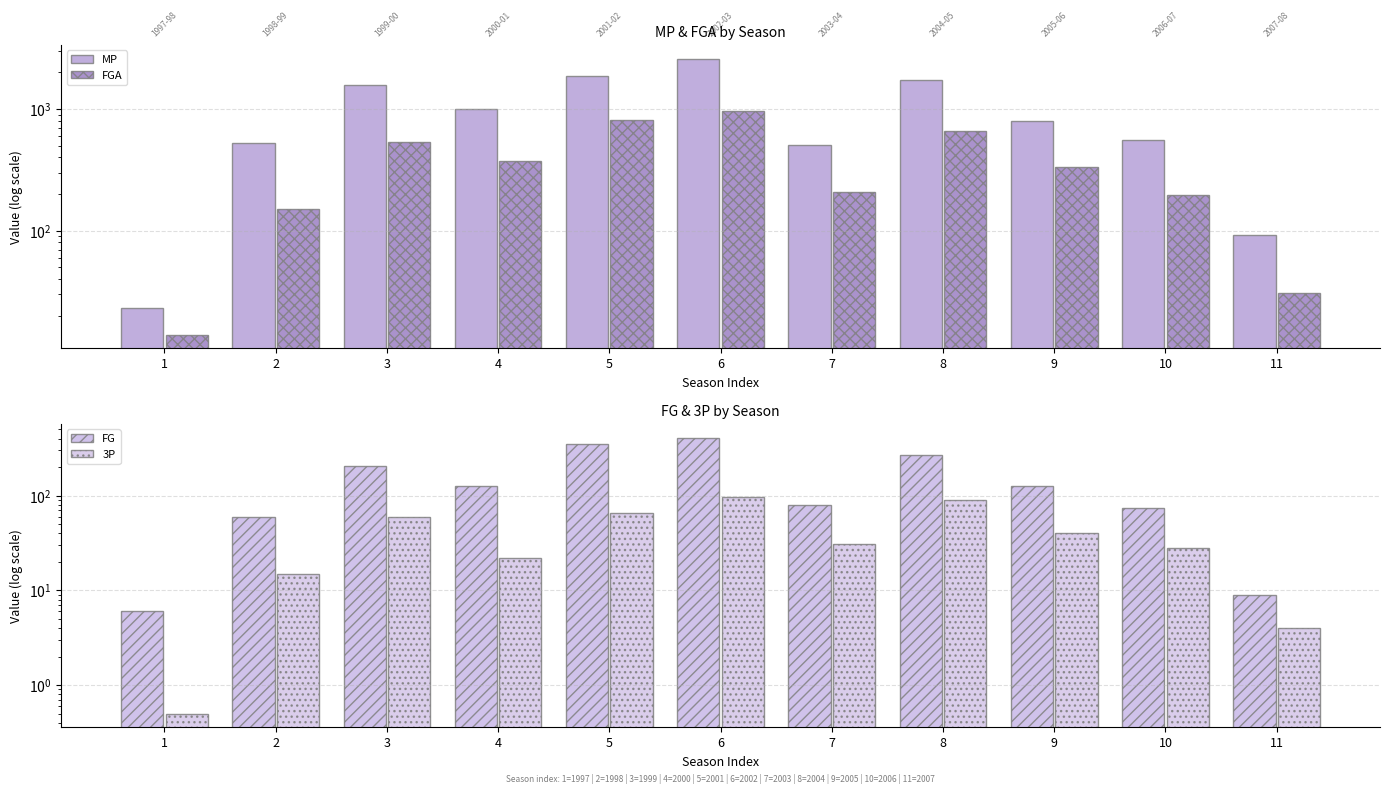

Which has a higher value, 2 or 7?

2